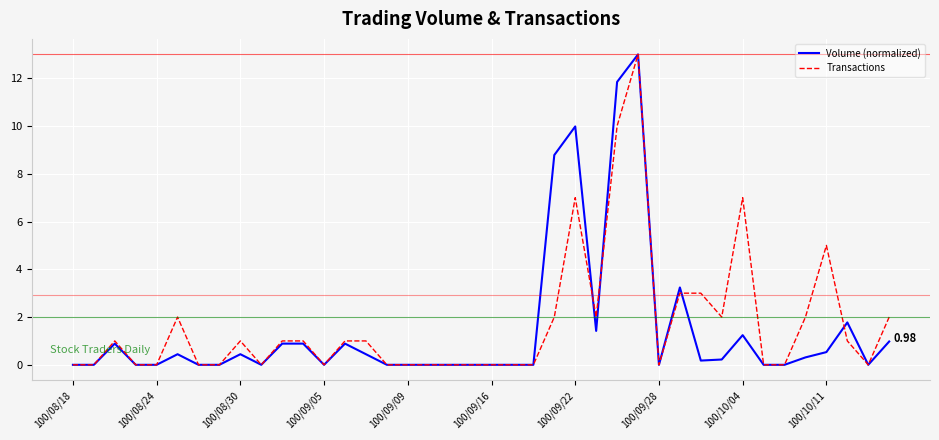

What is the sum of all Volume (normalized) values?

58.4